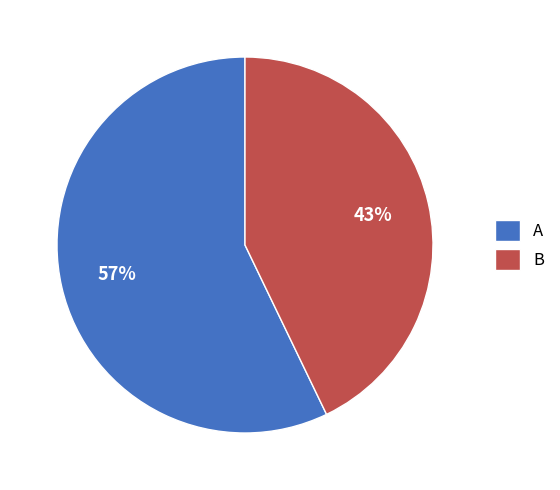

What is the largest slice in the pie chart?

A